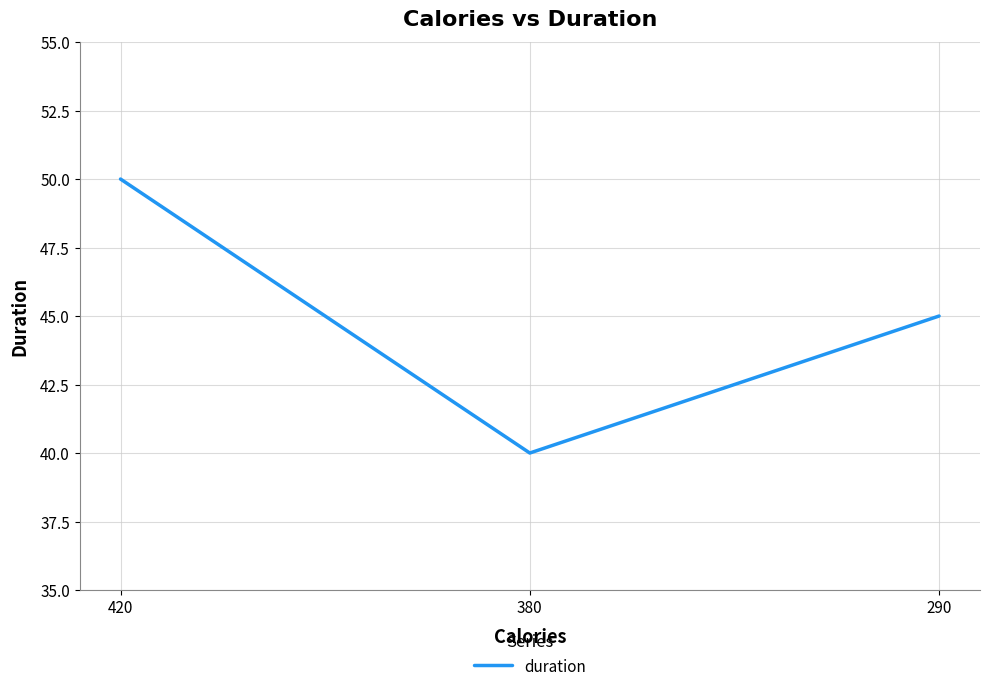

At which category does the chart reach its minimum across all series?

380